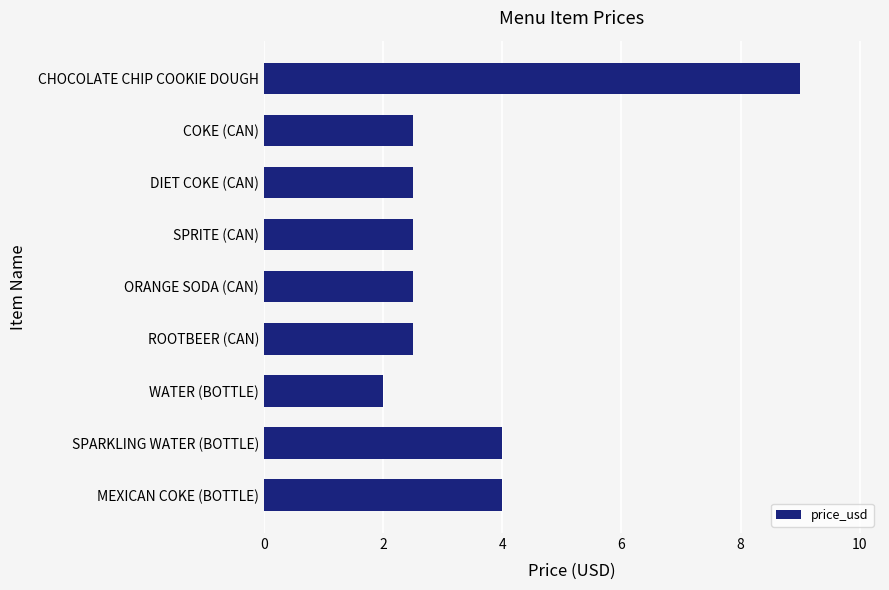

How many values exceed 2?

8